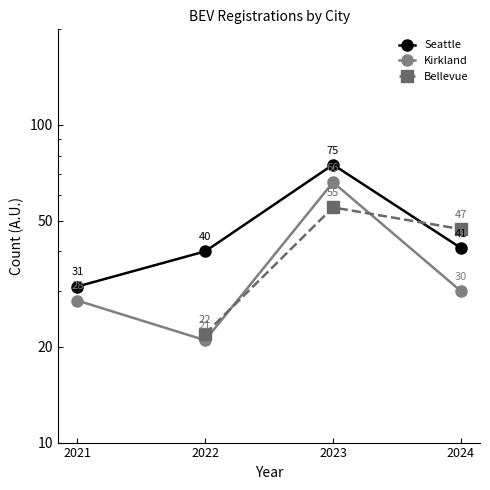

True or false: Bellevue has a value of 47.0 at 2024.

True